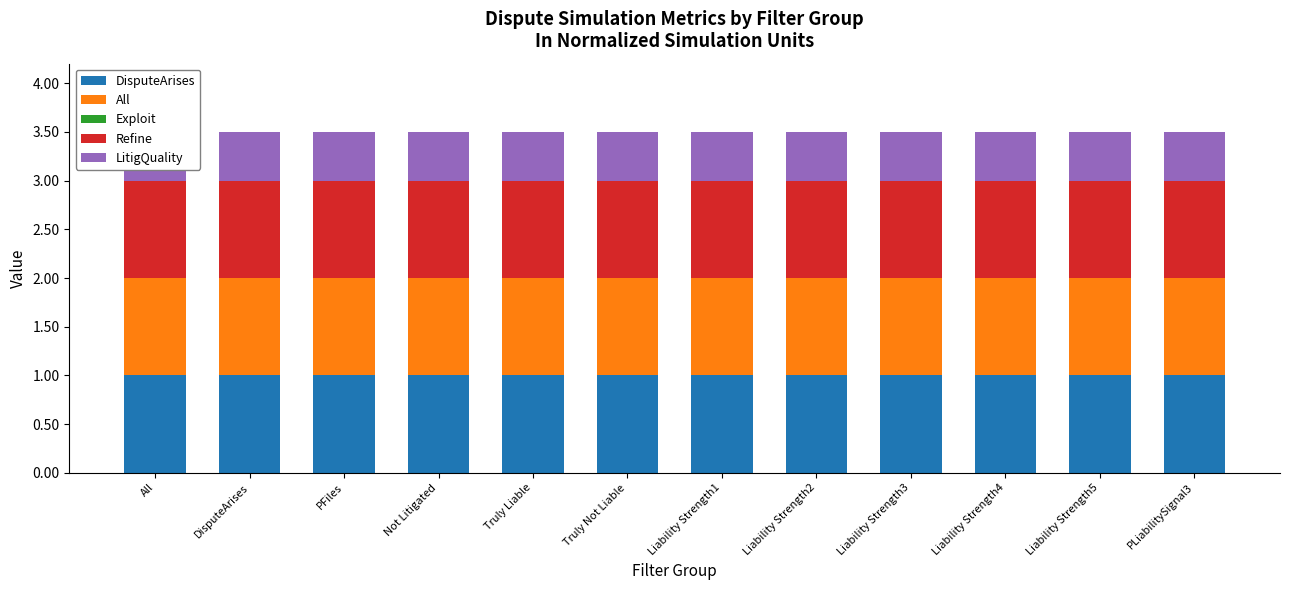

What is the total value across all series at All?

3.5